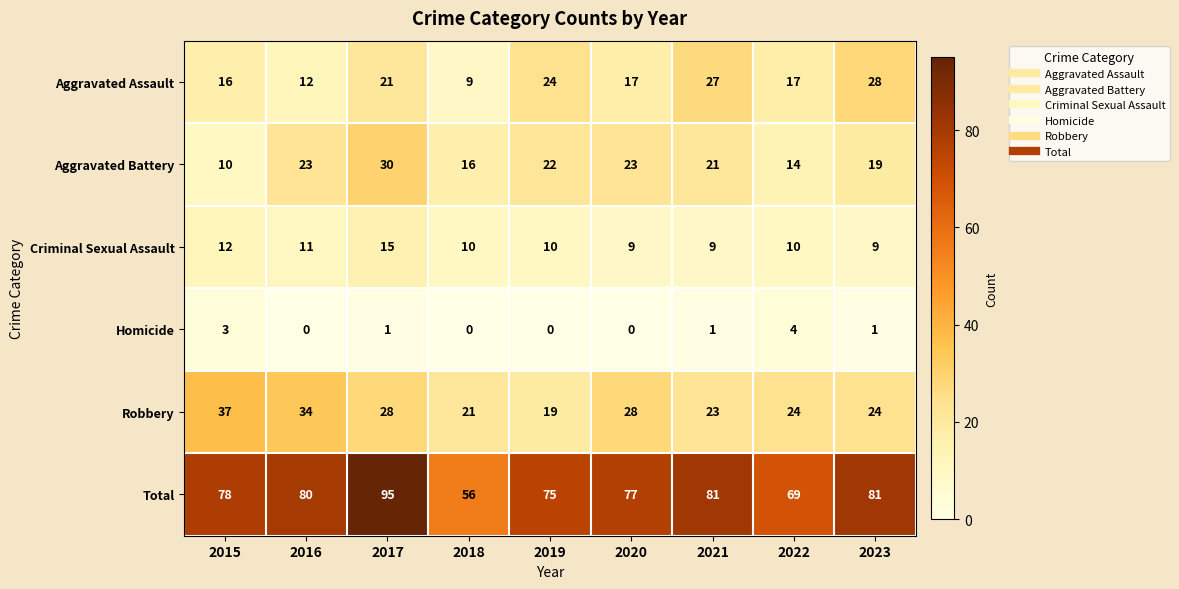

What is the spread (max minus min) of values at 2023?

80